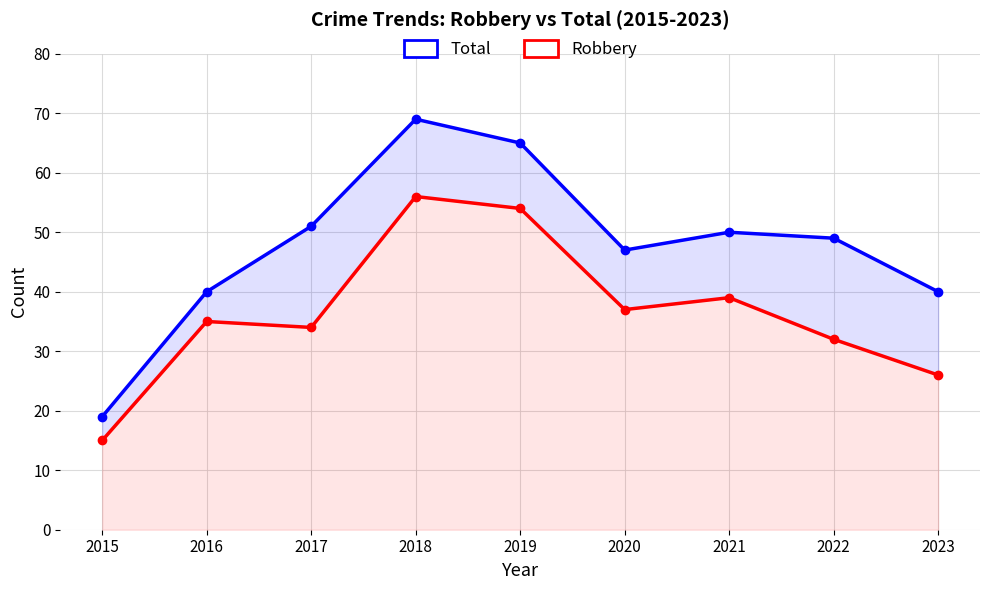

How many interior local peaks does the Robbery series have?

3